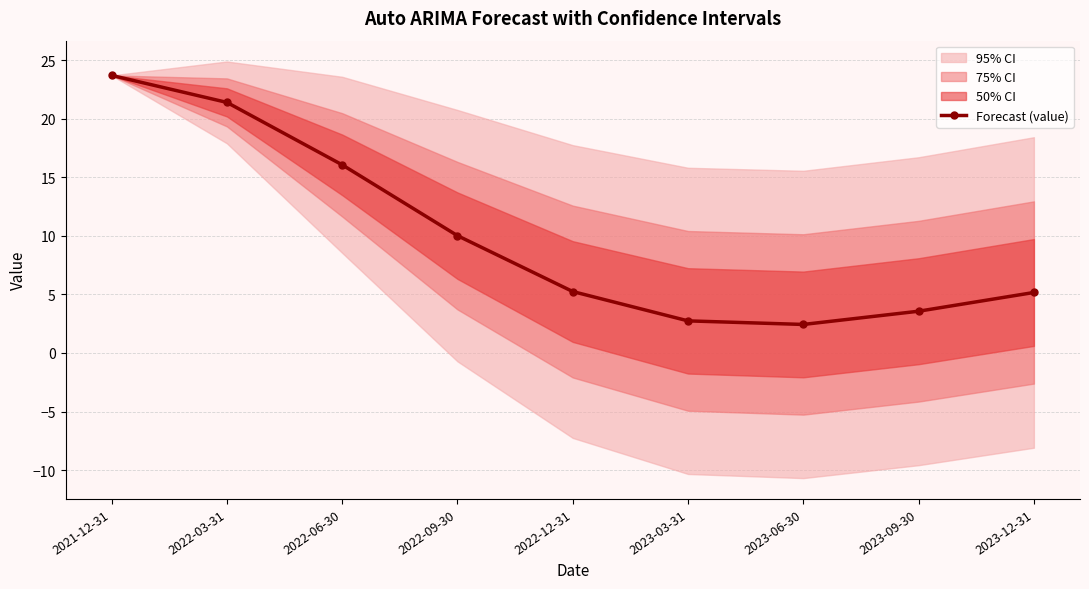

True or false: the data shows 2.4 at 2023-06-30.

True